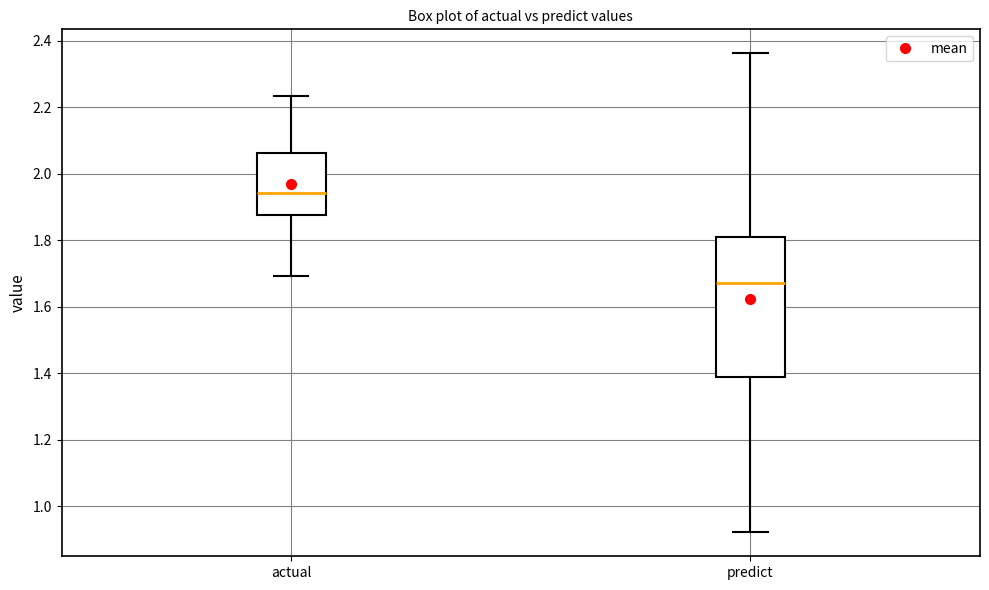

Reading left to right, read every box against the y-axis: the position of its median line, the range the box covers, and the ends of its whiskers. The values are not printed on the chart, so give them approximately, as read against the axis.

actual: median 1.94, box 1.88 to 2.06, whiskers 1.70 to 2.24
predict: median 1.68, box 1.38 to 1.82, whiskers 0.92 to 2.36